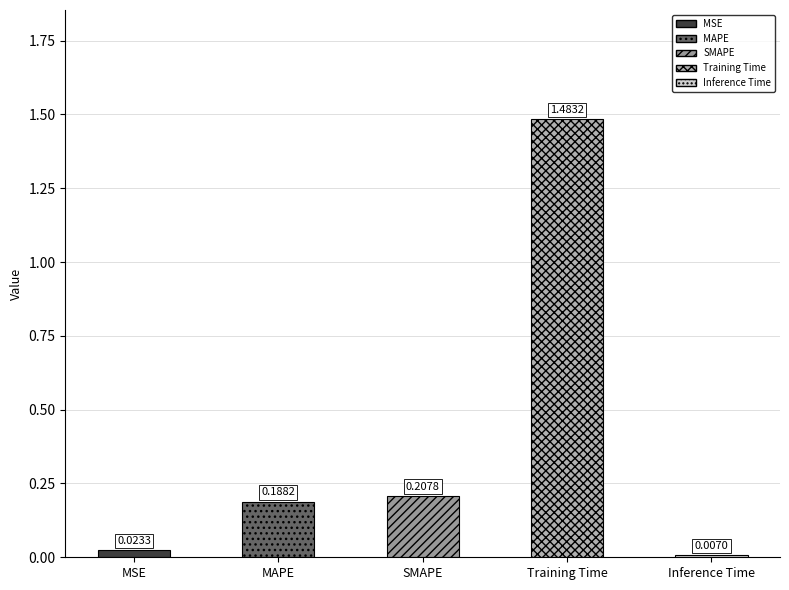

At which label is the value closest to 0?

Inference Time